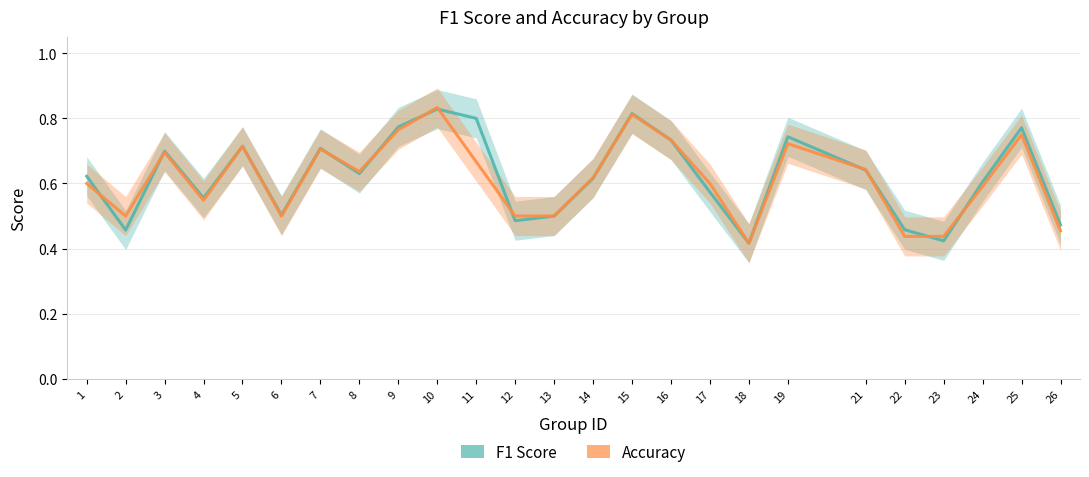

What is the difference between the maximum and minimum values in the F1 Score series?

0.4